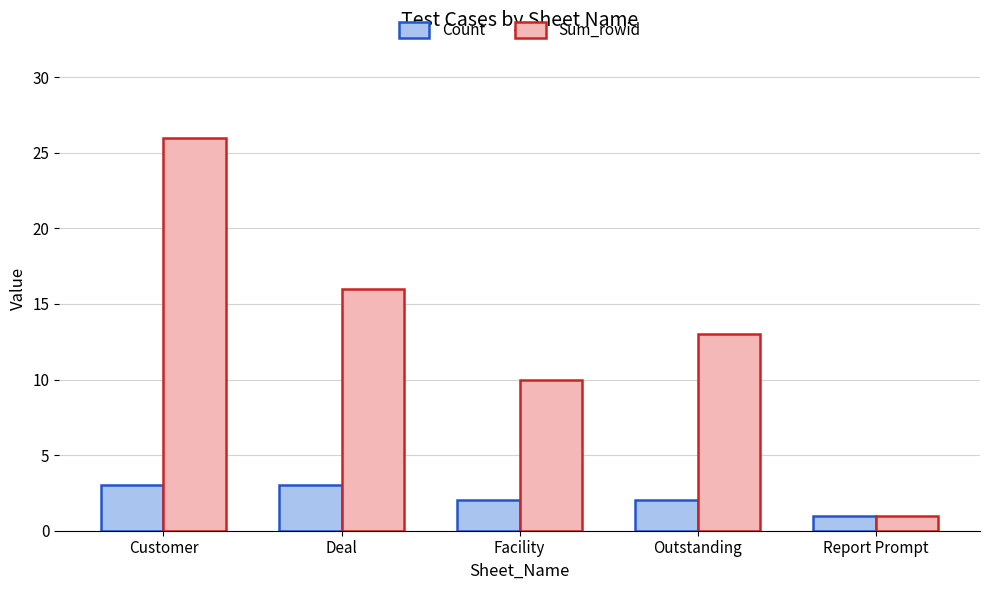

Are the bars grouped side by side (vs. stacked)?

Yes